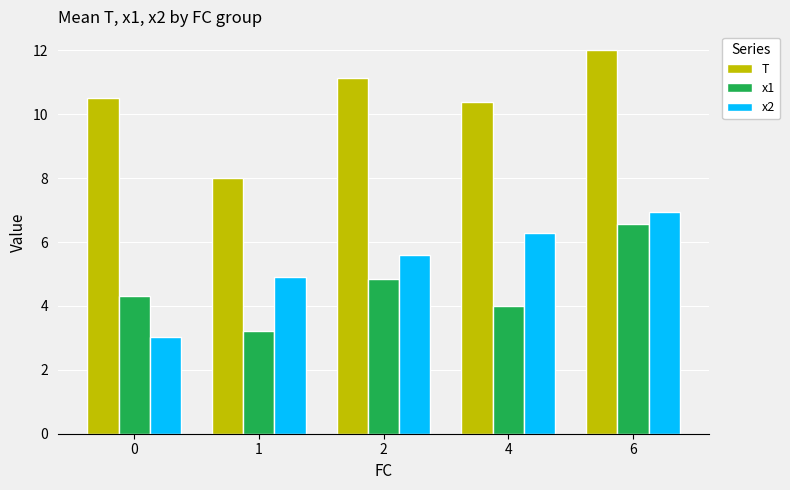

At which category does the chart reach its peak across all series?

6